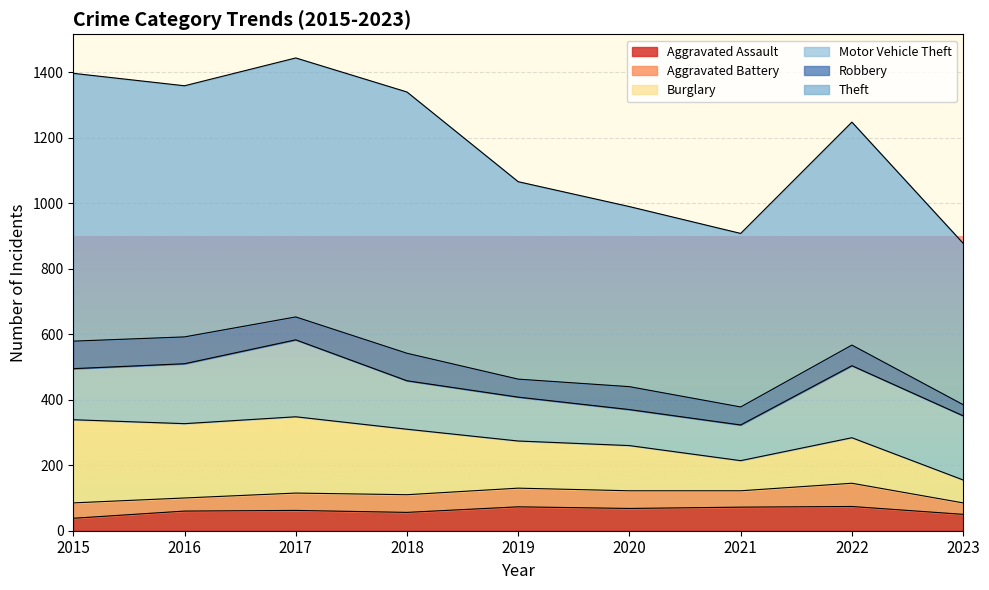

What is the total value across all series at 2017?

1444